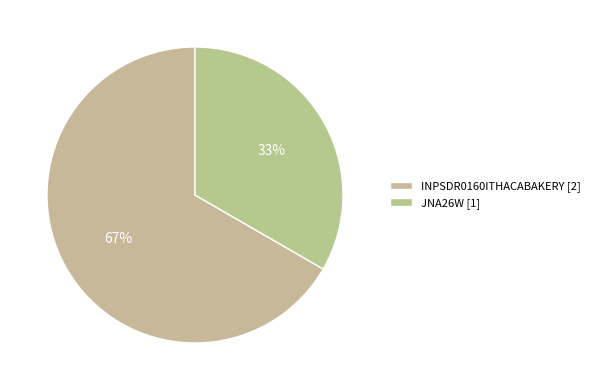

The INPSDR0160ITHACABAKERY slice represents 67% of the pie. True or false?

True